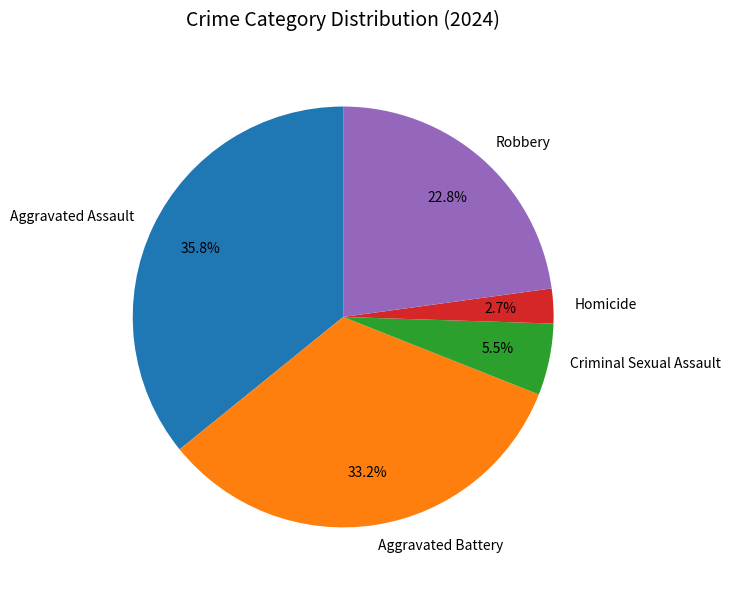

Which category has the biggest portion of the pie?

Aggravated Assault